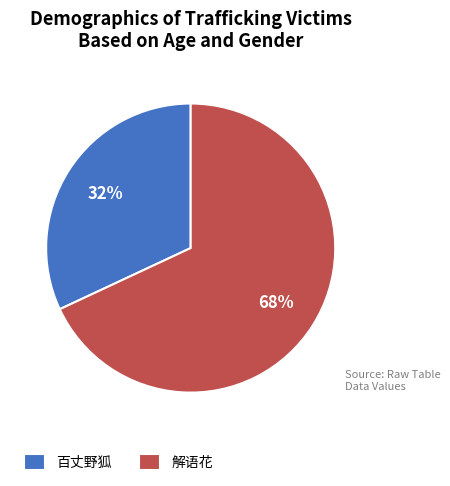

Do 百丈野狐 and 解语花 together represent more than half of the pie?

Yes